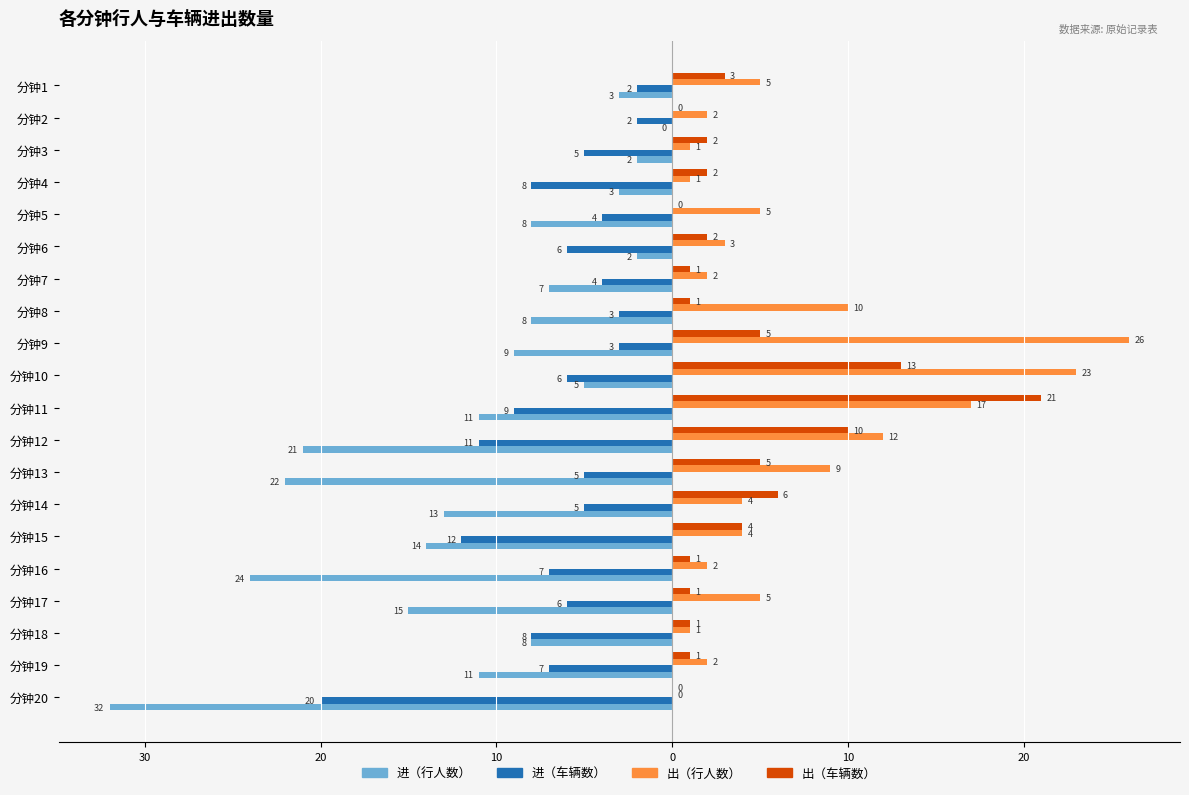

What are all the series names shown in the legend?

进（行人数）, 进（车辆数）, 出（行人数）, 出（车辆数）